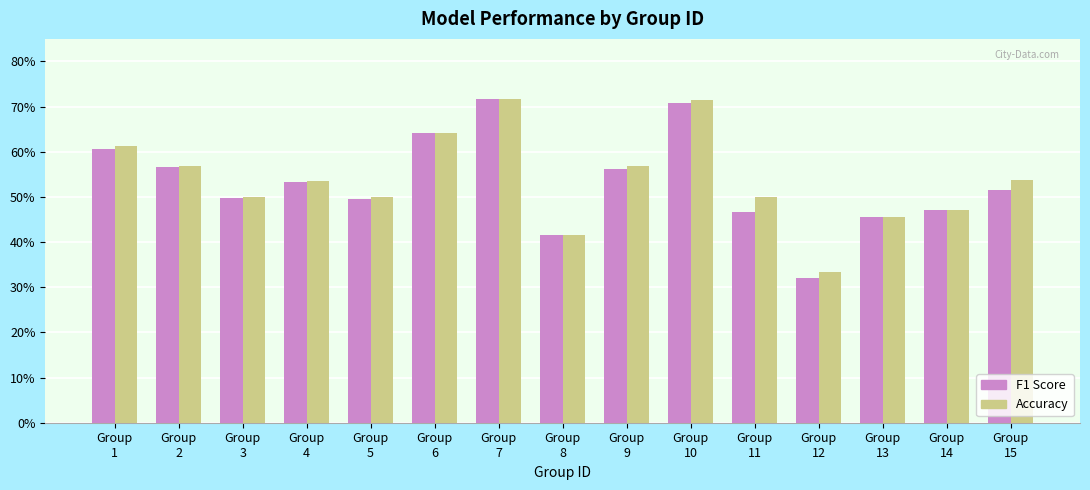

At which category is the sum across all series the highest?

Group
7